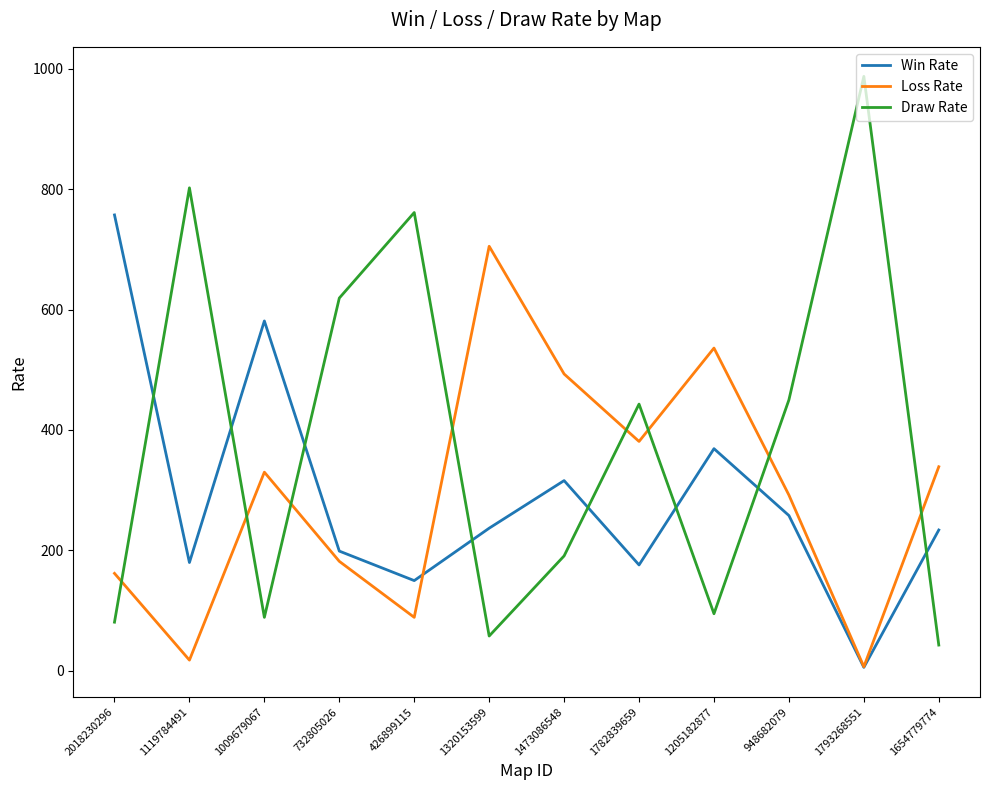

How many lines are shown in the chart?

3